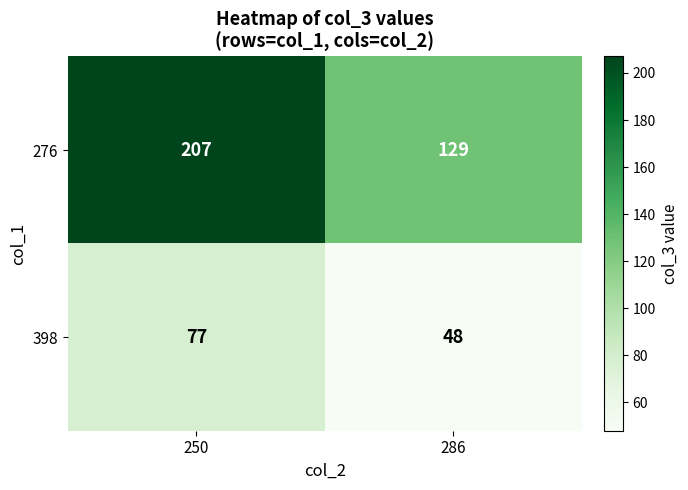

What is the total value across all series at 250?

284